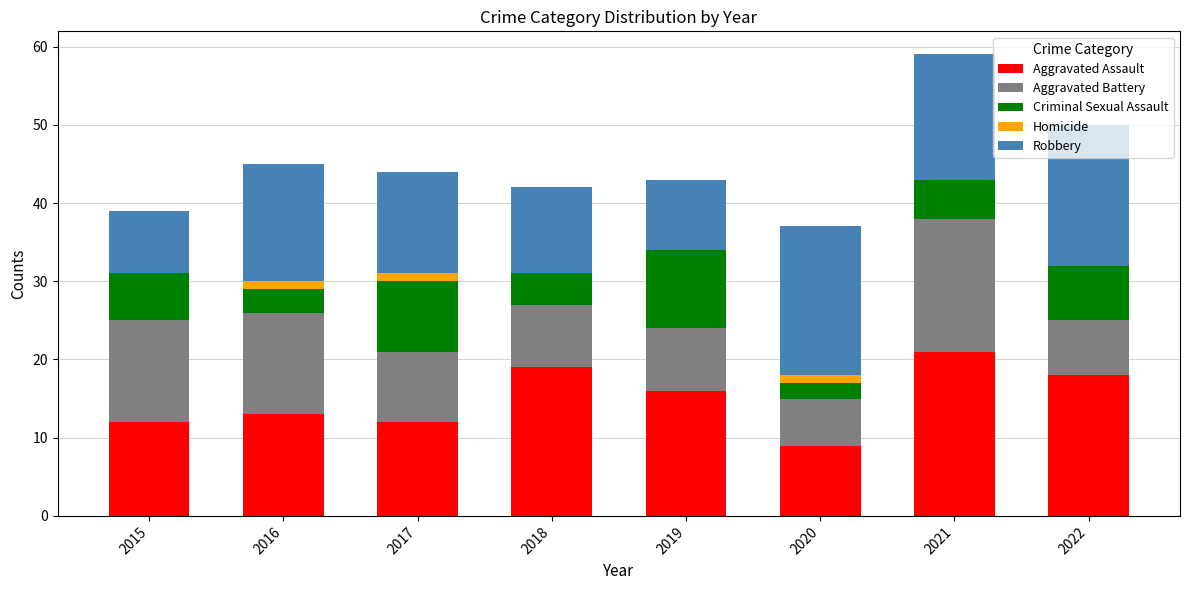

What is the sum of all Aggravated Assault values?

120